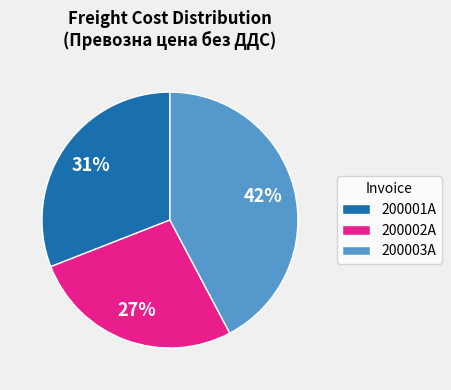

What is the ratio of the value at 200002А to the value at 200003А?

0.6